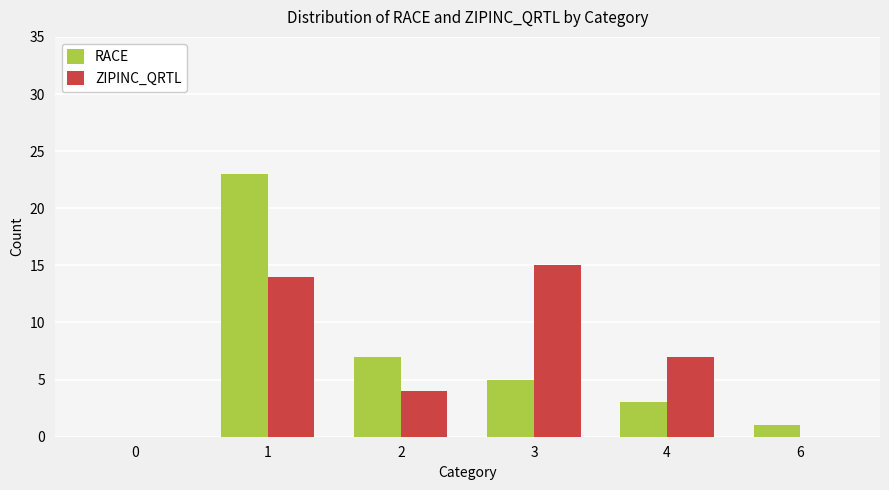

What are all the series names shown in the legend?

RACE, ZIPINC_QRTL